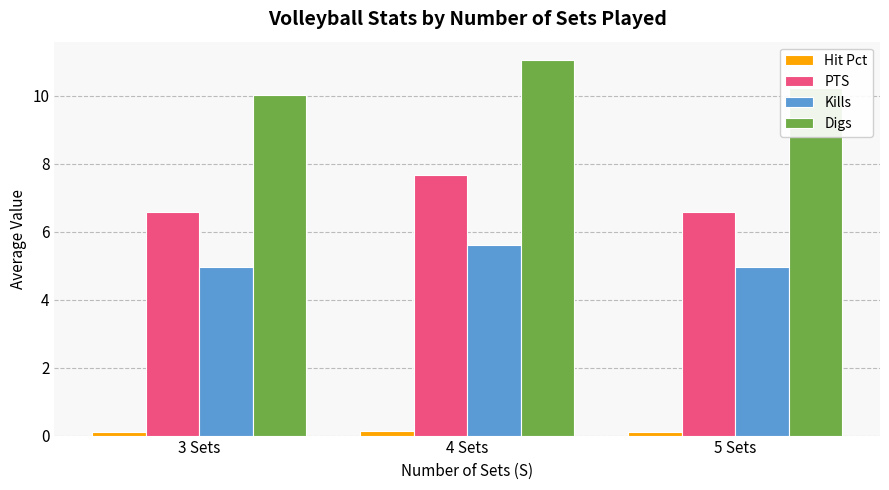

Which series has the largest total across all categories?

Digs